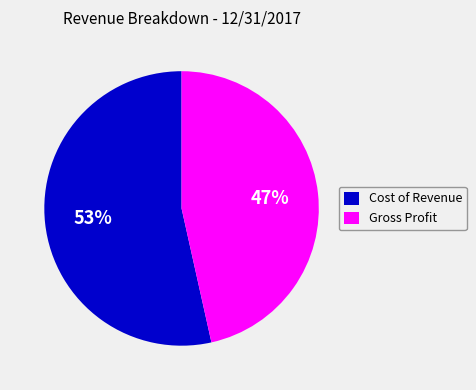

Approximately how many times larger is the value at Gross Profit compared to Cost of Revenue?

0.9